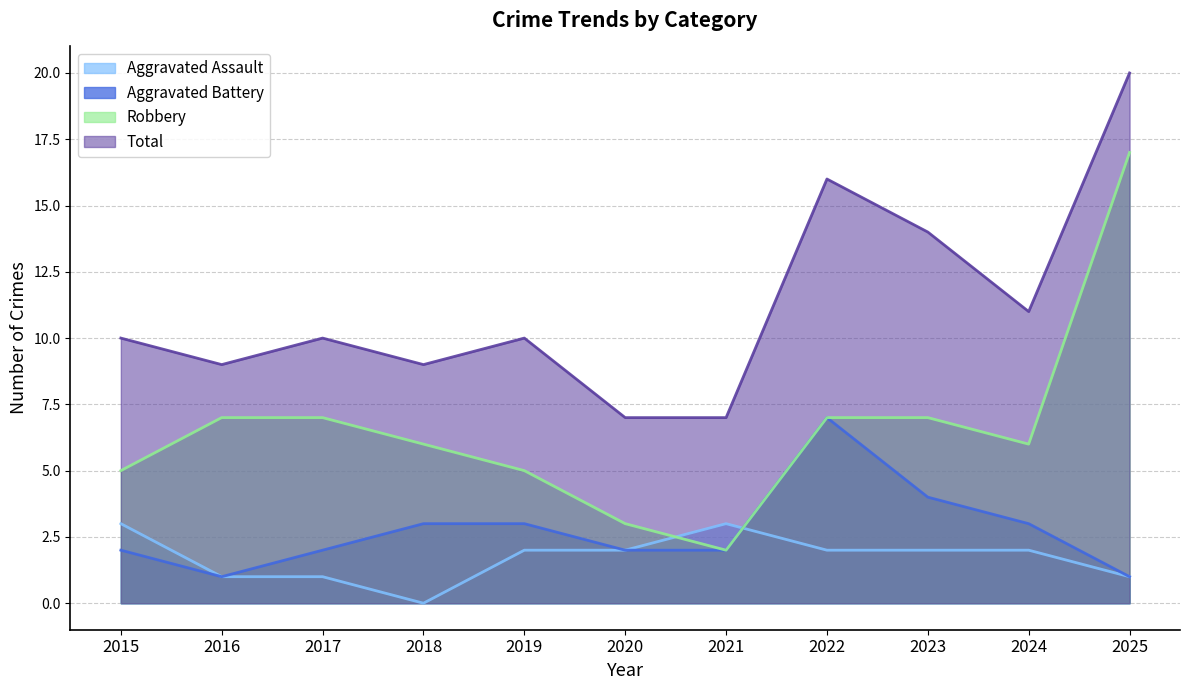

Reading right to left, what are all the values shown in this chart?

Aggravated Assault: 2025=1	2024=2	2023=2	2022=2	2021=3	2020=2	2019=2	2018=0	2017=1	2016=1	2015=3
Aggravated Battery: 2025=1	2024=3	2023=4	2022=7	2021=2	2020=2	2019=3	2018=3	2017=2	2016=1	2015=2
Robbery: 2025=17	2024=6	2023=7	2022=7	2021=2	2020=3	2019=5	2018=6	2017=7	2016=7	2015=5
Total: 2025=20	2024=11	2023=14	2022=16	2021=7	2020=7	2019=10	2018=9	2017=10	2016=9	2015=10